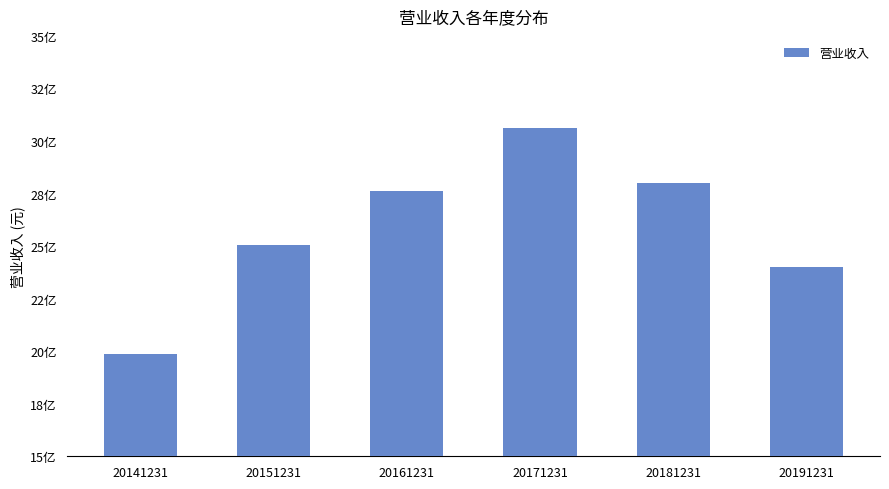

How many bars are there in total?

6